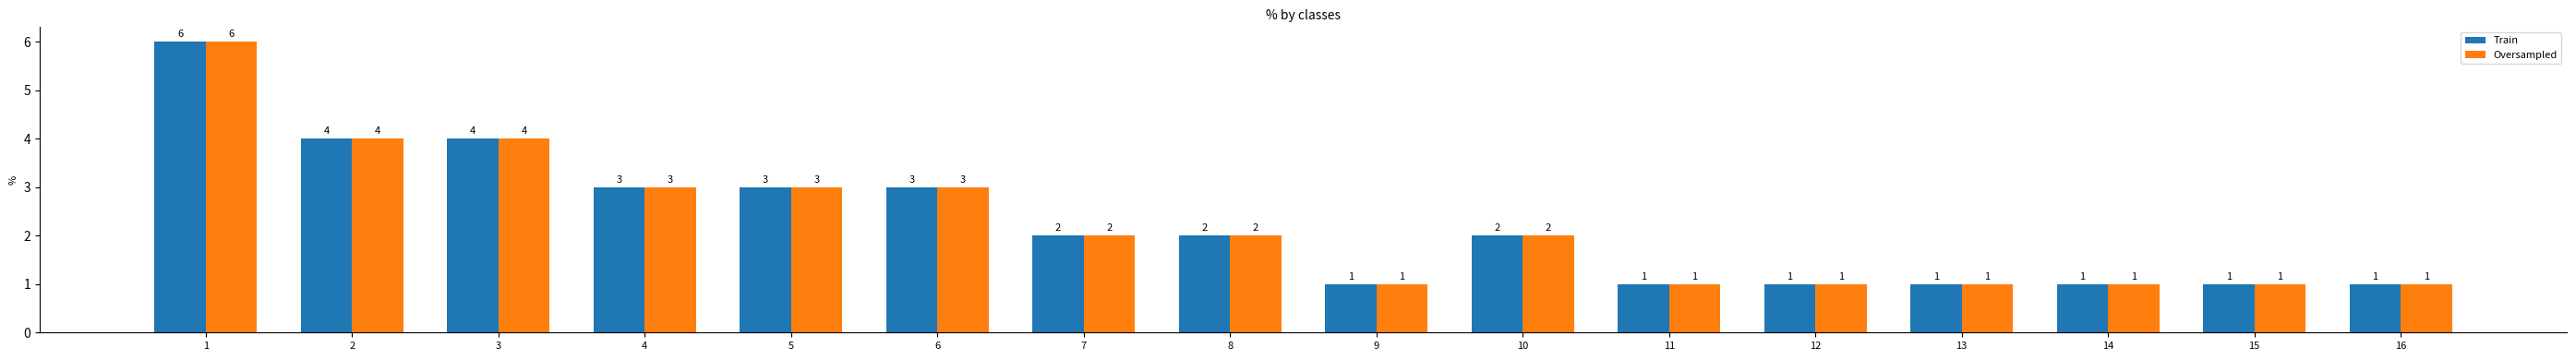

The value of Train at 9 is 1. True or false?

True